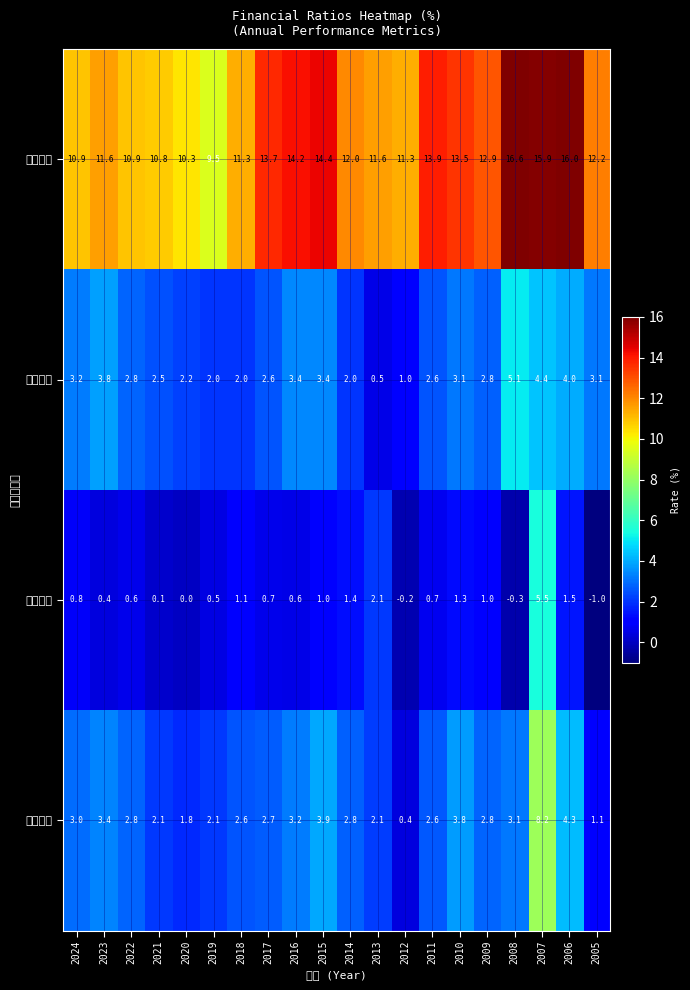

Which series changed the most between 2024 and 2010?

營業毛利